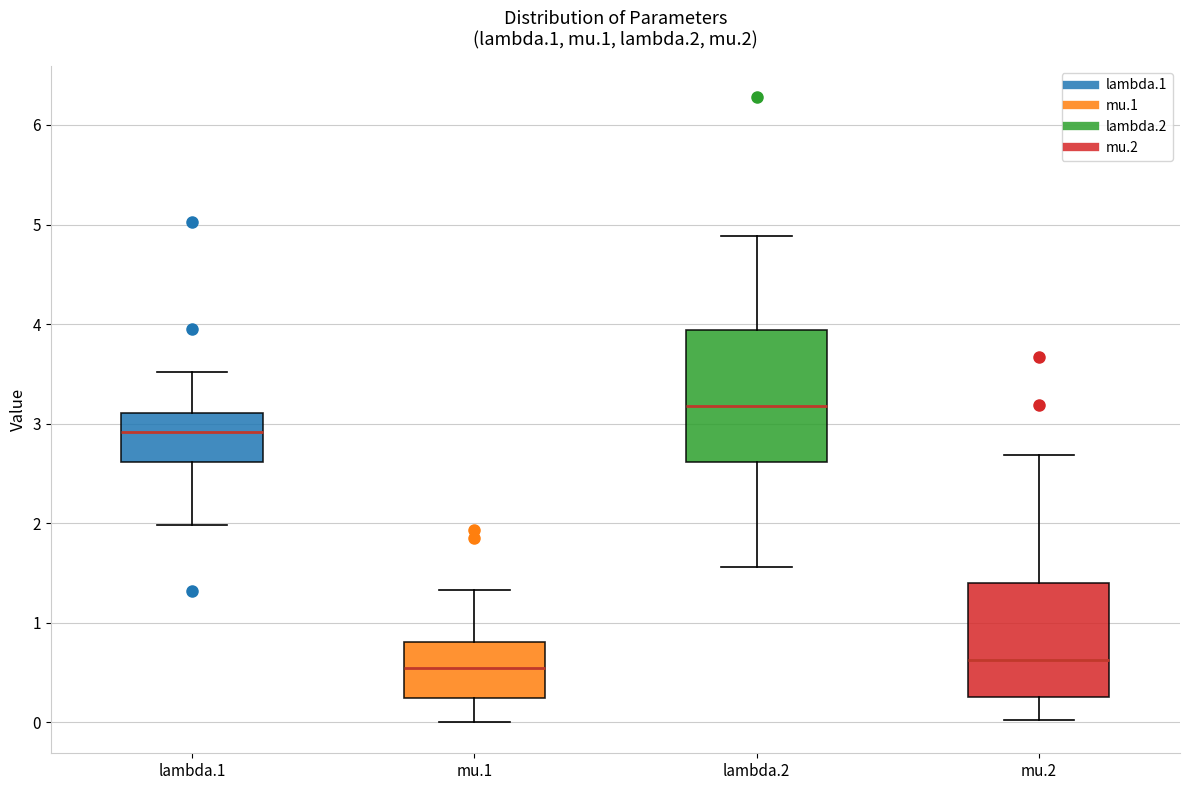

Which box is the tallest, from its lower edge to its upper edge?

lambda.2